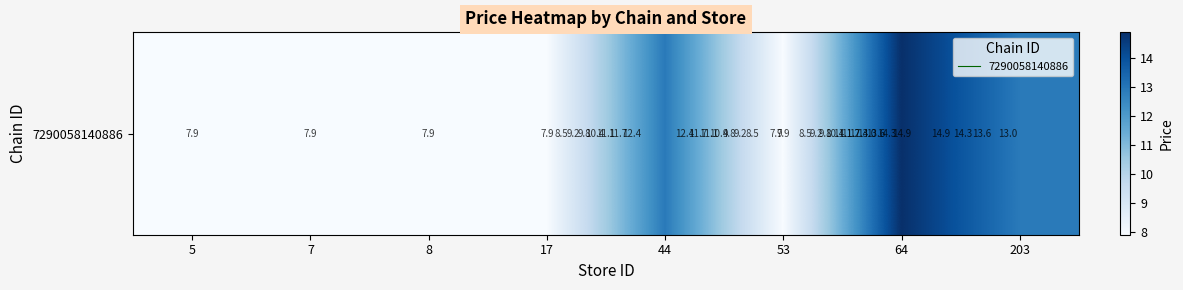

What is the ratio of the value at 8 to the value at 53?

1.0